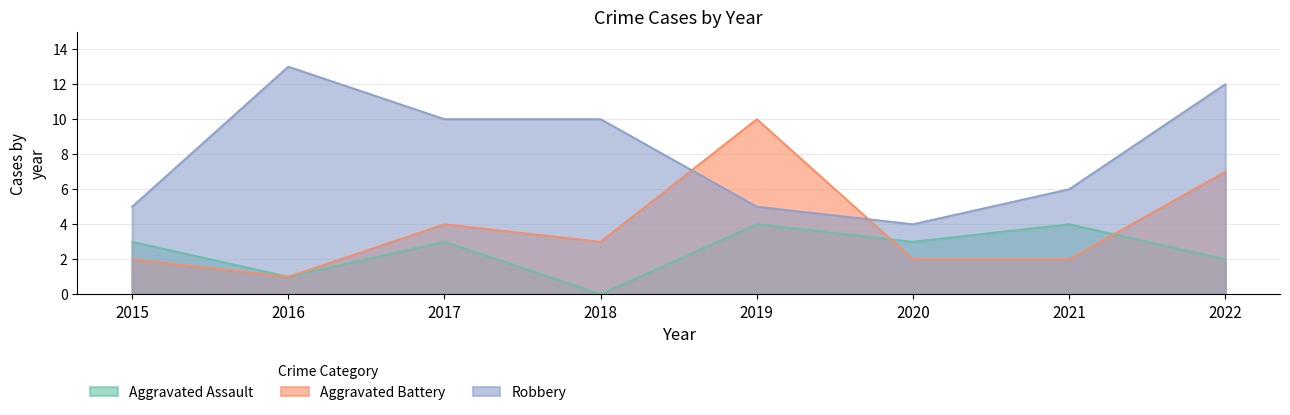

The value of Robbery at 2015 is 1. True or false?

False